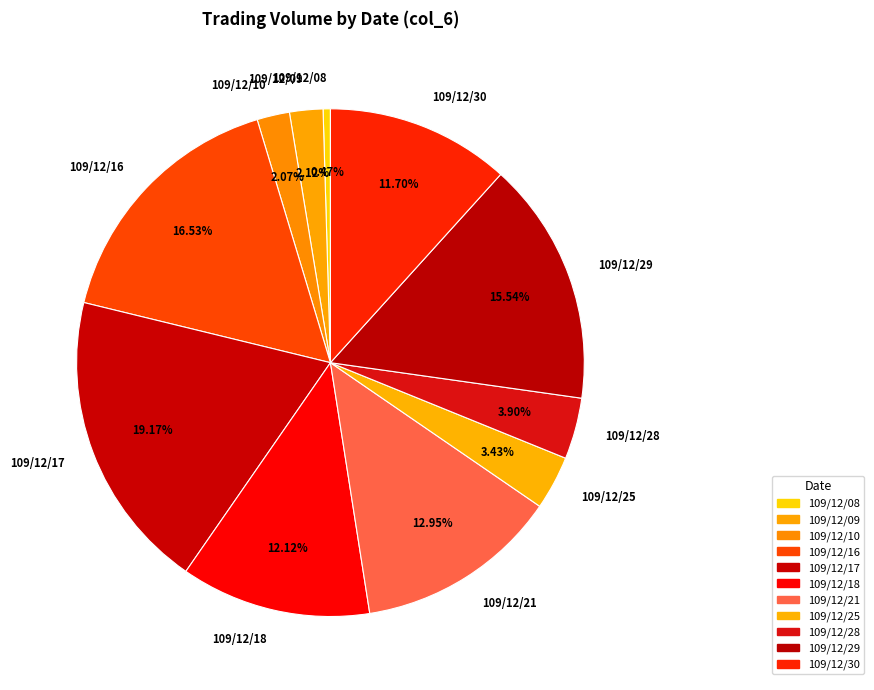

Is there a majority slice in this chart?

No